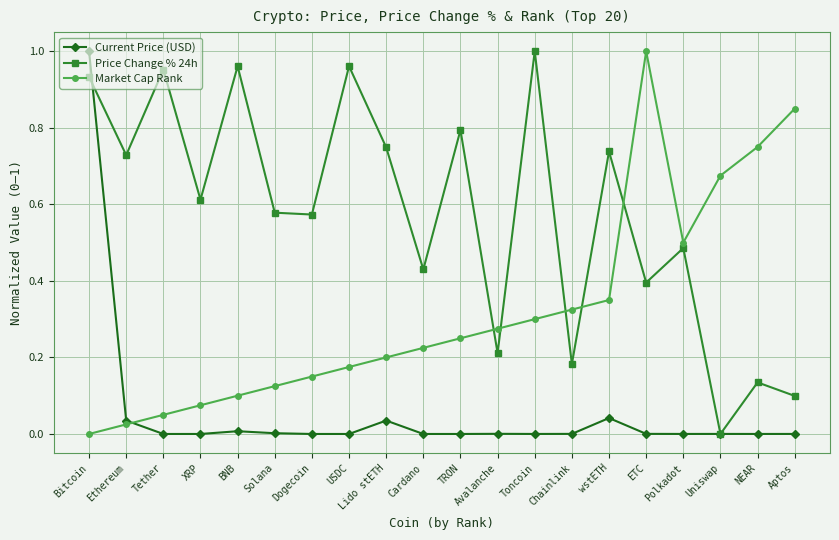

Where do Market Cap Rank and Price Change % 24h first cross each other?

TRON and Avalanche